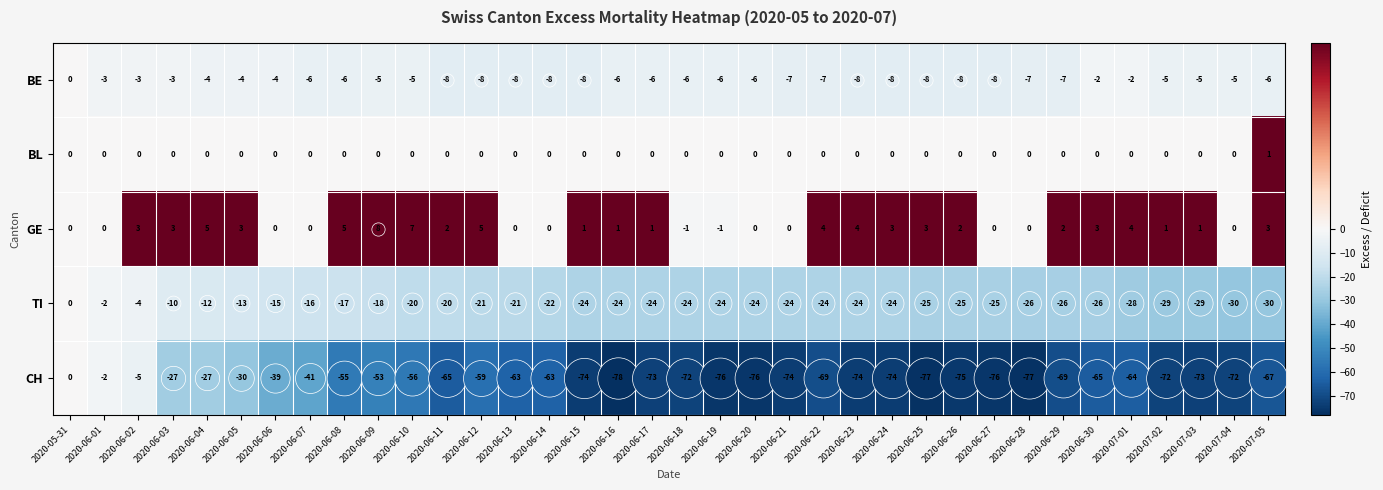

What is the difference between the maximum and minimum values in the TI series?

30